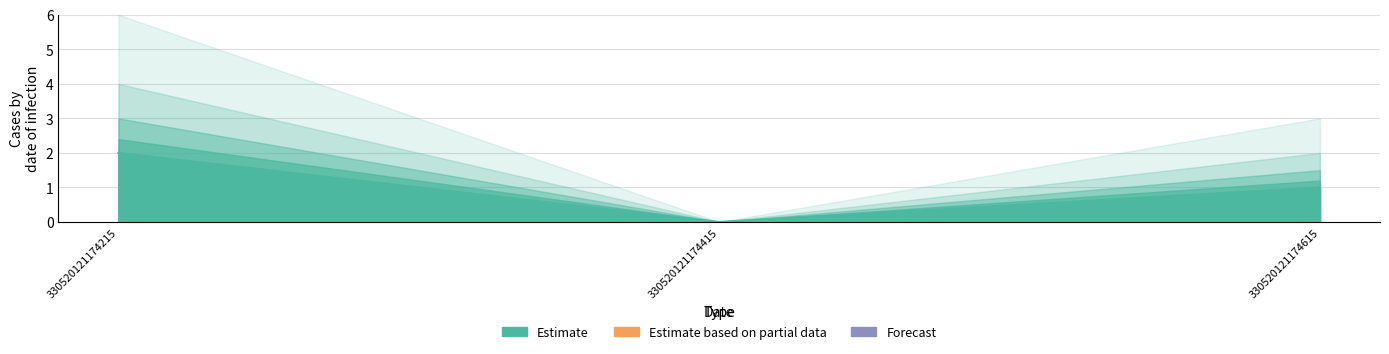

List the labels in order of Forecast value, largest first.

330520121174215, 330520121174415, 330520121174615